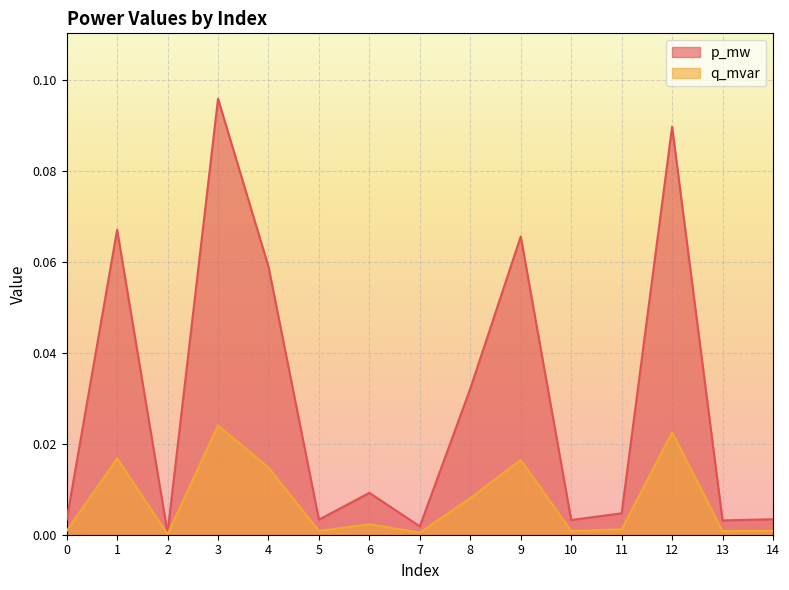

True or false: q_mvar and p_mw cross at least once.

False